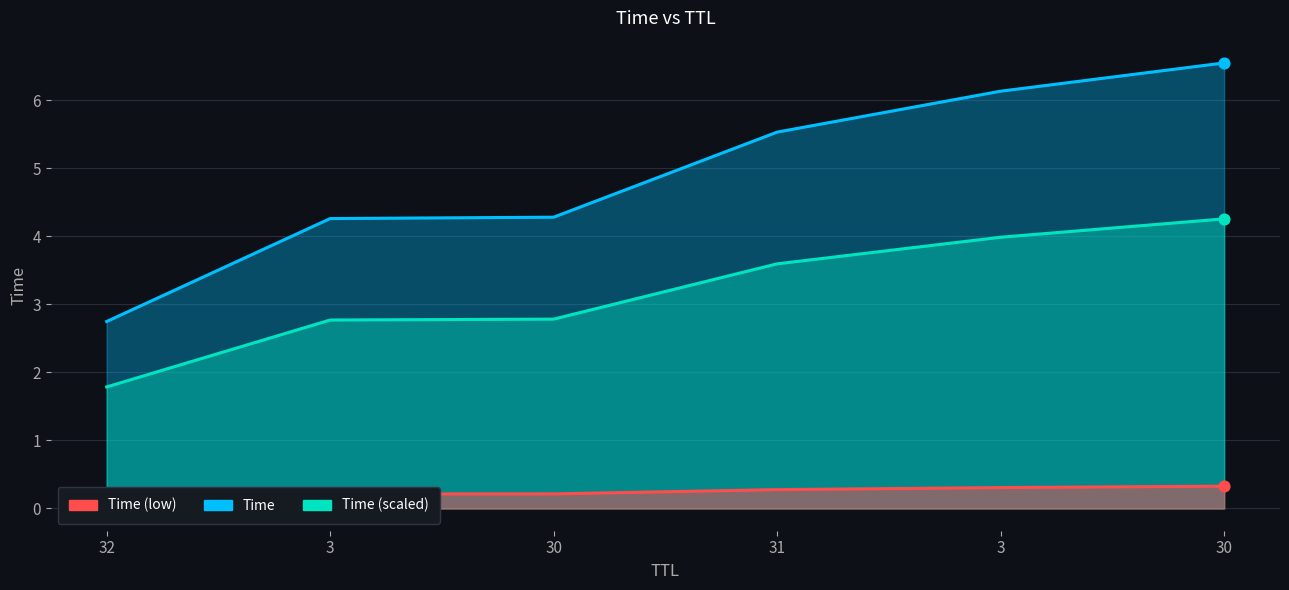

Which series has the widest spread of Y values?

Time